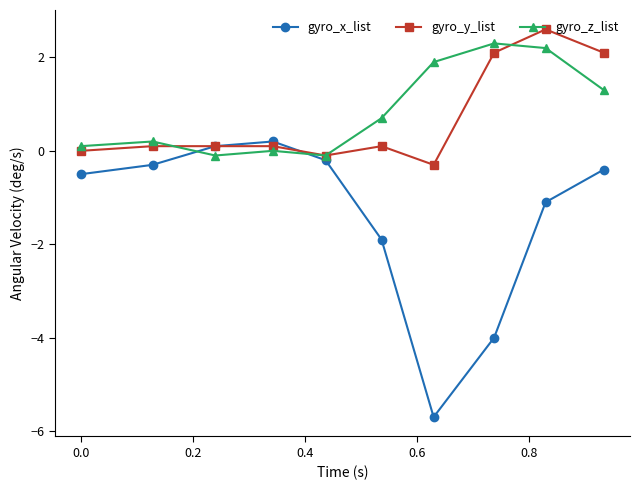

How many lines are shown in the chart?

3